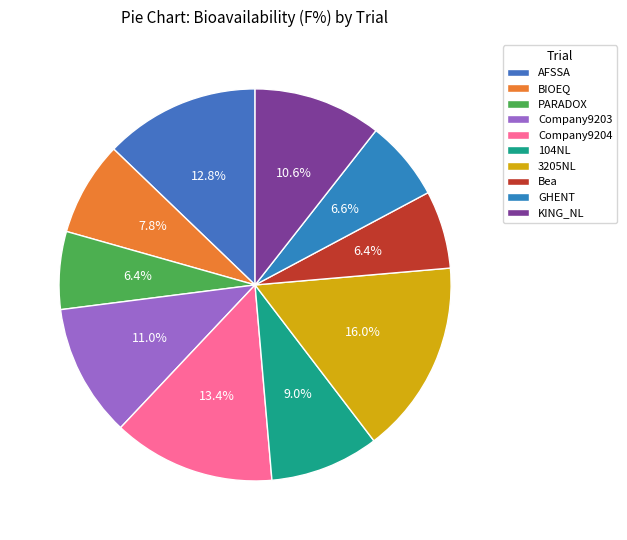

Combined, do 3205NL and Company9204 account for over 50%?

No